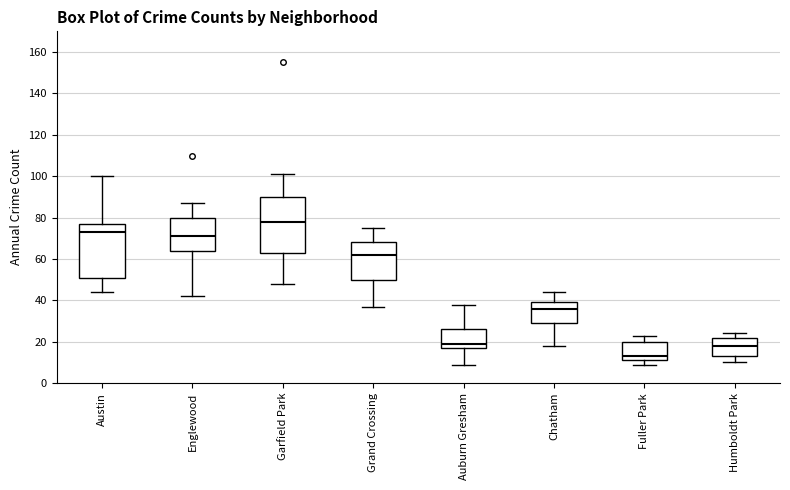

Reading left to right, read every box against the y-axis: the position of its median line, the range the box covers, and the ends of its whiskers. The values are not printed on the chart, so give them approximately, as read against the axis.

Austin: median 74, box 52 to 78, whiskers 44 to 100
Englewood: median 72, box 64 to 80, whiskers 42 to 88
Garfield Park: median 78, box 64 to 90, whiskers 48 to 102
Grand Crossing: median 62, box 50 to 68, whiskers 38 to 76
Auburn Gresham: median 20, box 18 to 26, whiskers 10 to 38
Chatham: median 36, box 30 to 40, whiskers 18 to 44
Fuller Park: median 14, box 12 to 20, whiskers 10 to 24
Humboldt Park: median 18, box 14 to 22, whiskers 10 to 24